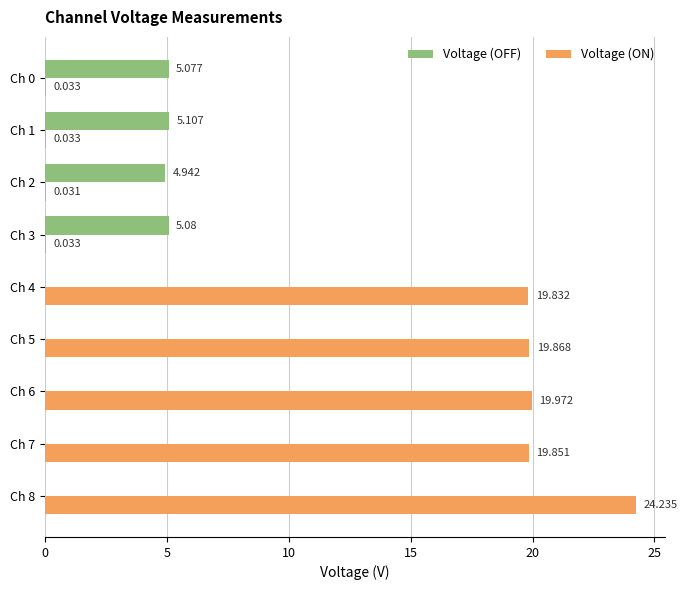

Between Ch 2 and Ch 3, which series saw the biggest shift?

Voltage (OFF)